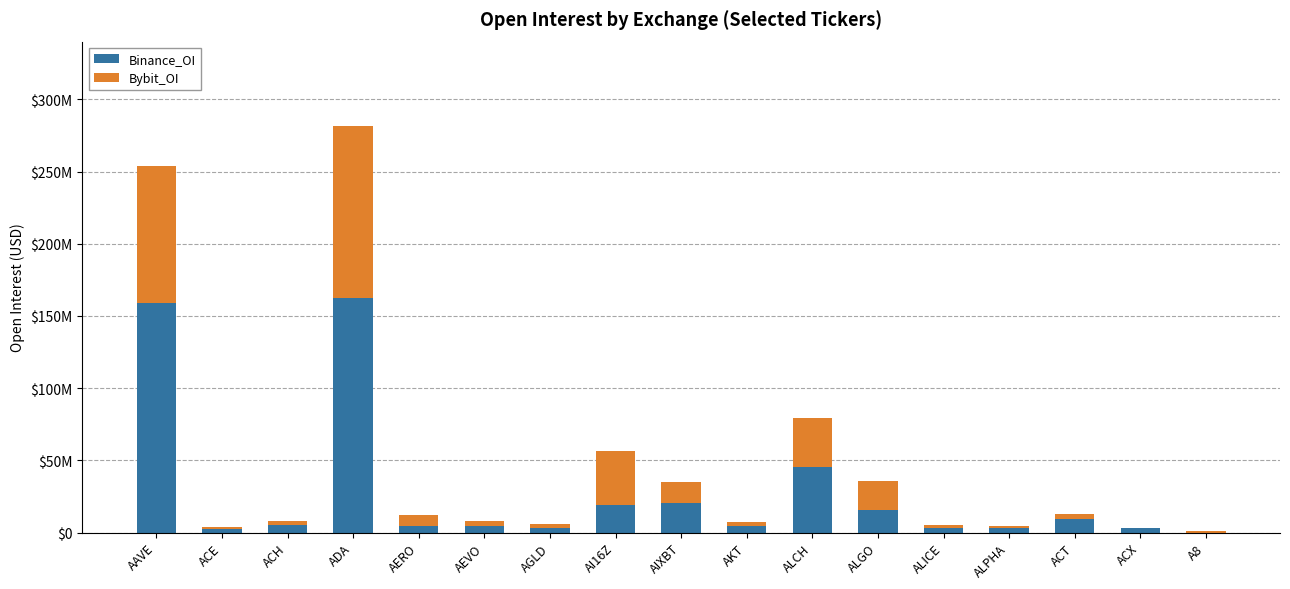

List the series in order of their overall mean, lowest first.

Bybit_OI, Binance_OI